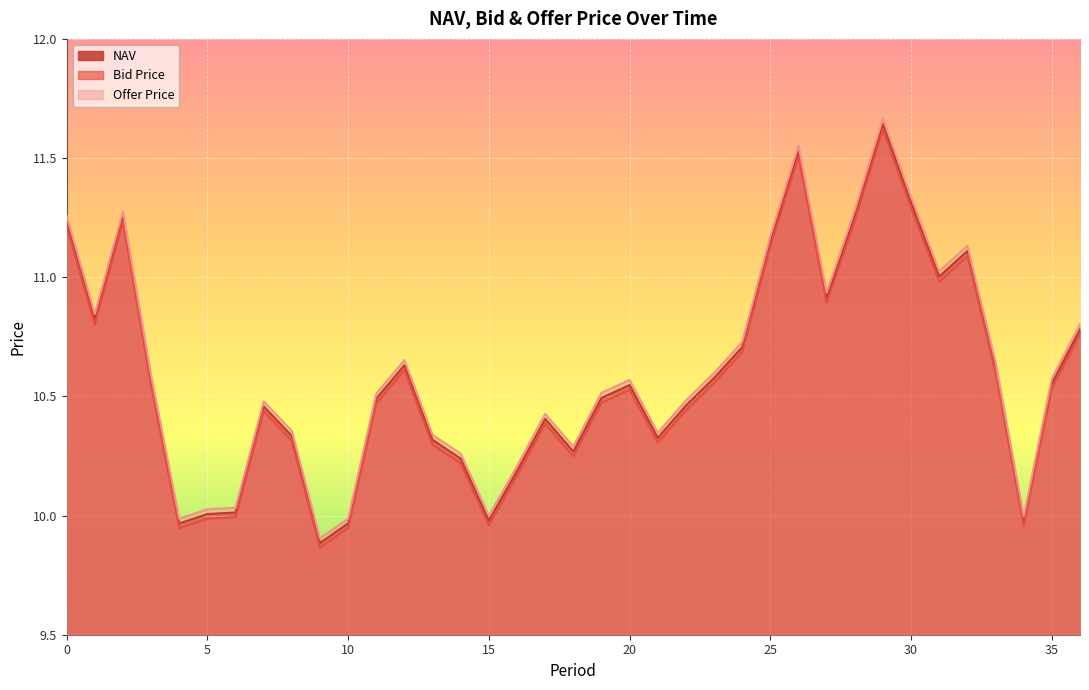

True or false: Offer Price and NAV intersect in this chart.

False